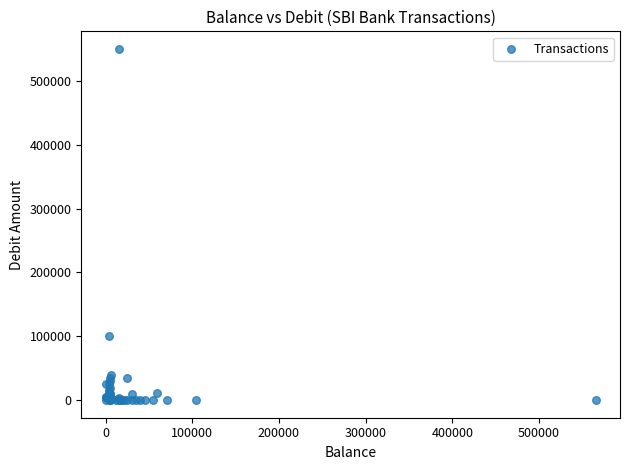

What Y value in the scatter plot is closest to 275000?

100000.0